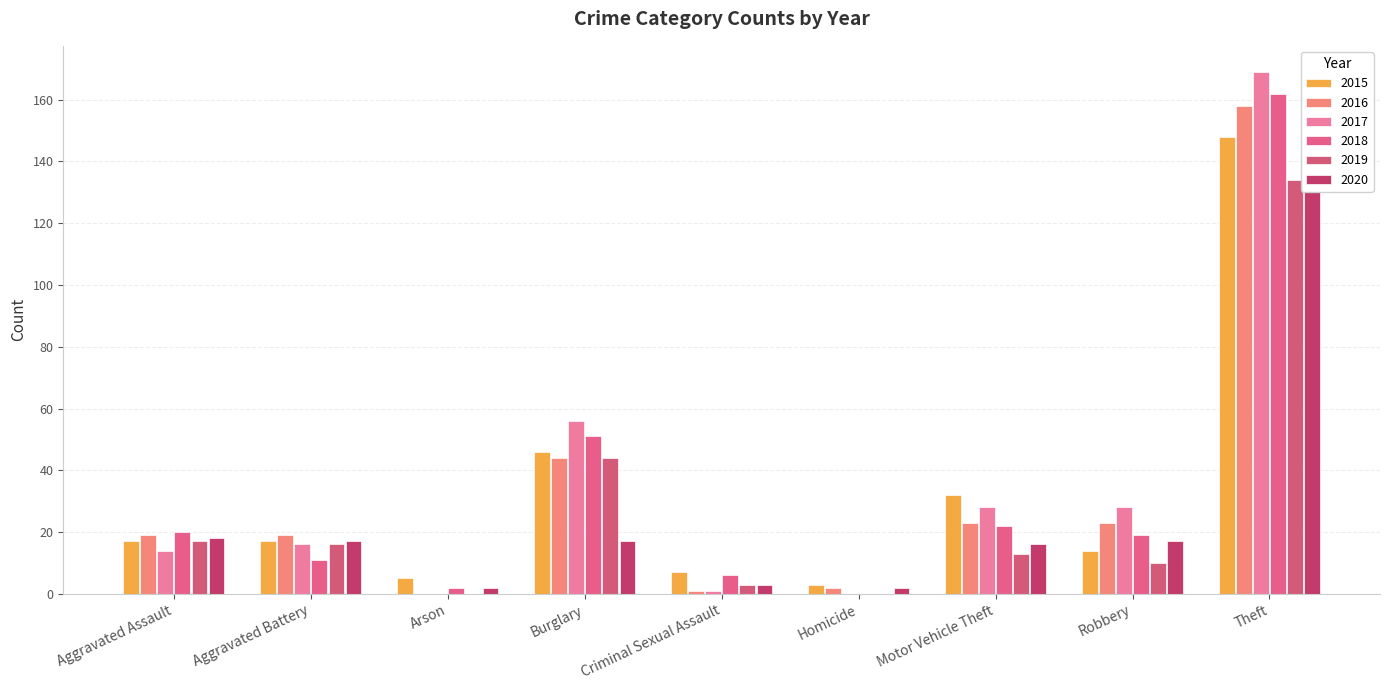

Reading right to left, extract all data points from this chart.

2015: Theft=148	Robbery=14	Motor Vehicle Theft=32	Homicide=3	Criminal Sexual Assault=7	Burglary=46	Arson=5	Aggravated Battery=17	Aggravated Assault=17
2016: Theft=158	Robbery=23	Motor Vehicle Theft=23	Homicide=2	Criminal Sexual Assault=1	Burglary=44	Arson=0	Aggravated Battery=19	Aggravated Assault=19
2017: Theft=169	Robbery=28	Motor Vehicle Theft=28	Homicide=0	Criminal Sexual Assault=1	Burglary=56	Arson=0	Aggravated Battery=16	Aggravated Assault=14
2018: Theft=162	Robbery=19	Motor Vehicle Theft=22	Homicide=0	Criminal Sexual Assault=6	Burglary=51	Arson=2	Aggravated Battery=11	Aggravated Assault=20
2019: Theft=134	Robbery=10	Motor Vehicle Theft=13	Homicide=0	Criminal Sexual Assault=3	Burglary=44	Arson=0	Aggravated Battery=16	Aggravated Assault=17
2020: Theft=130	Robbery=17	Motor Vehicle Theft=16	Homicide=2	Criminal Sexual Assault=3	Burglary=17	Arson=2	Aggravated Battery=17	Aggravated Assault=18